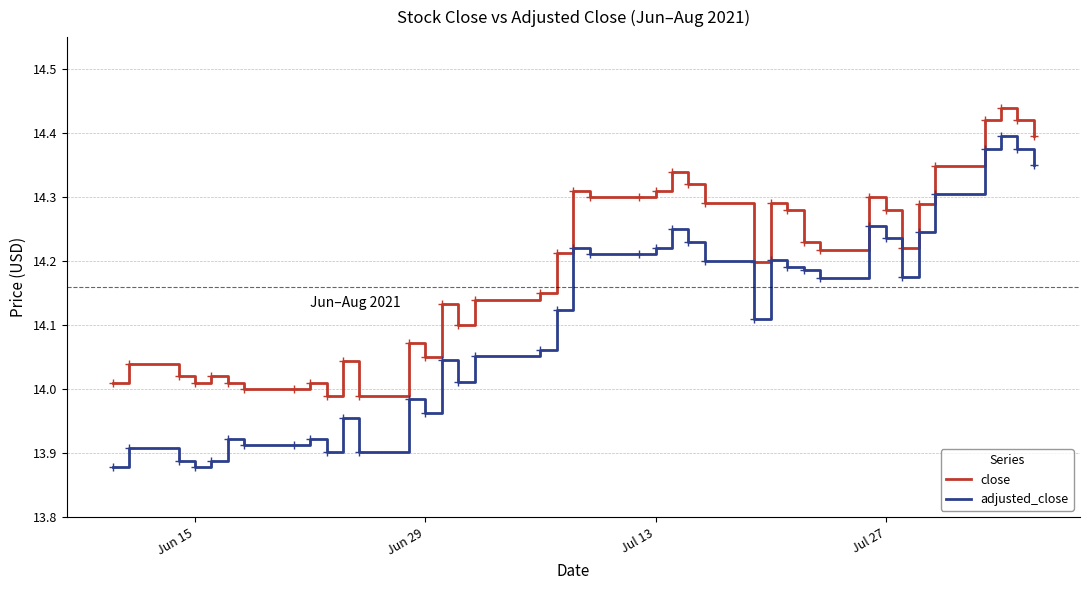

Which series has the largest total across all categories?

close